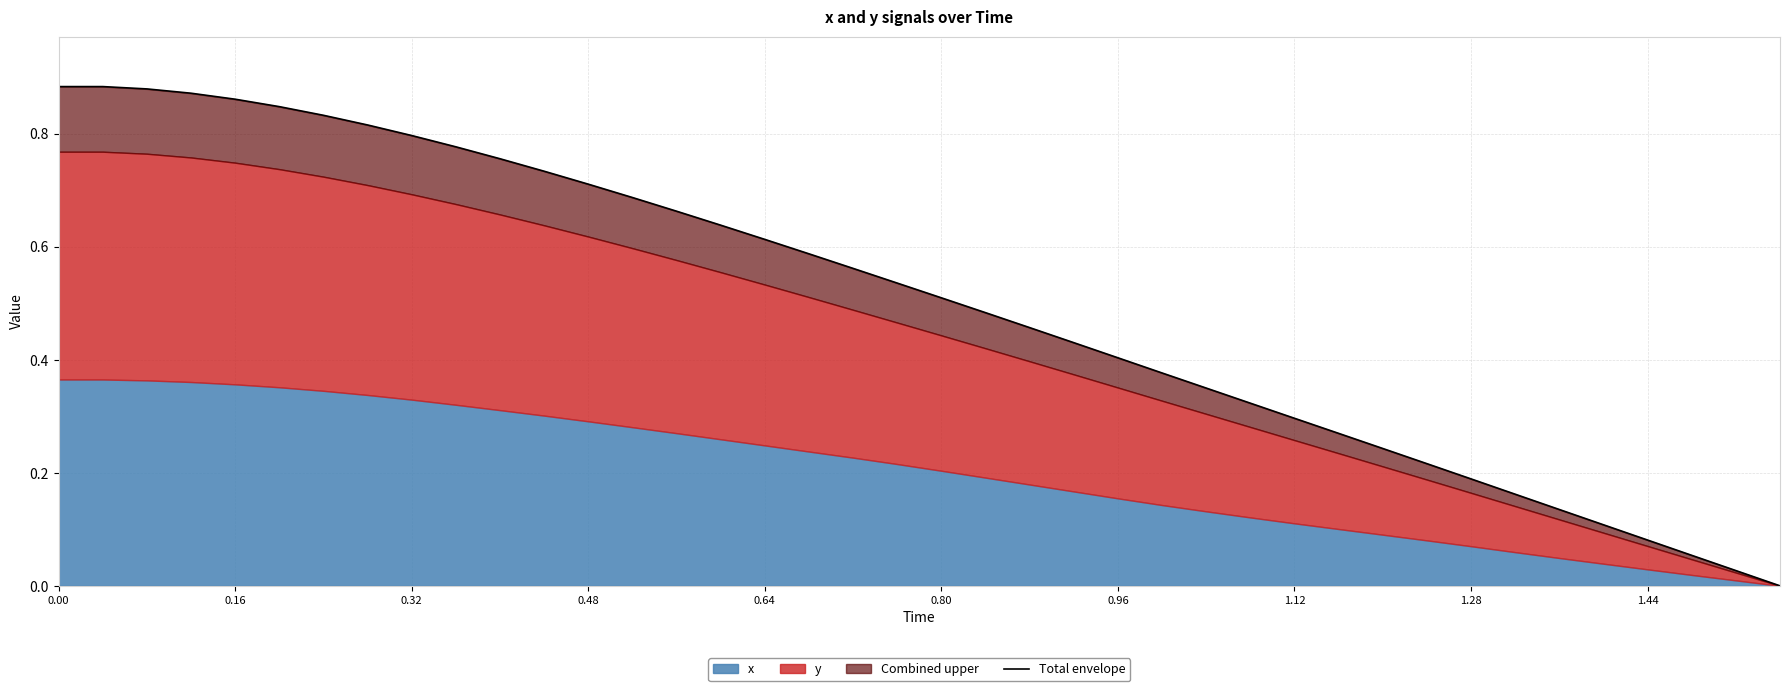

The chart shows a value of 0.2 at 25. True or false?

False